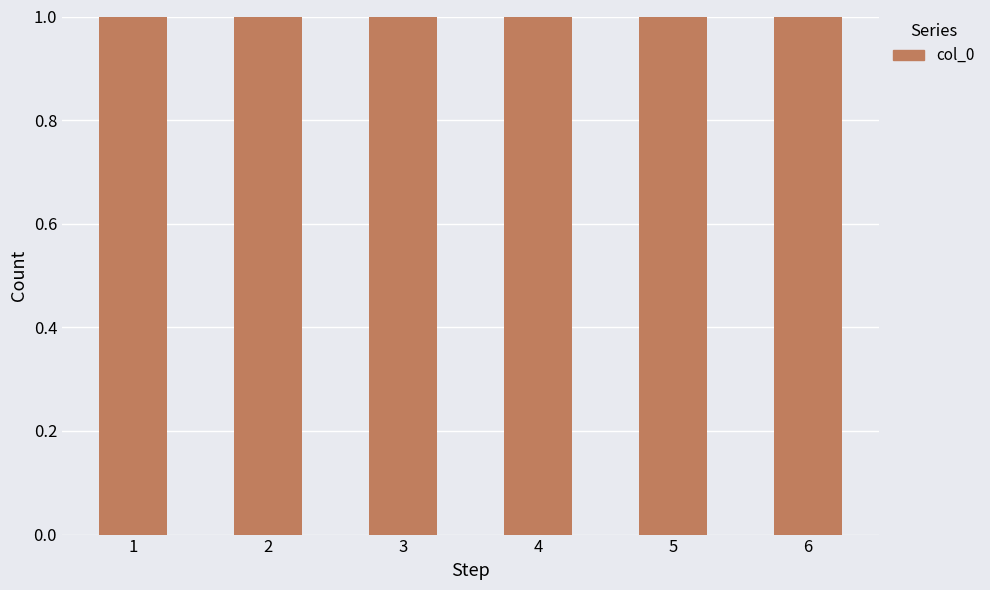

Where does the data first go above 4?

5